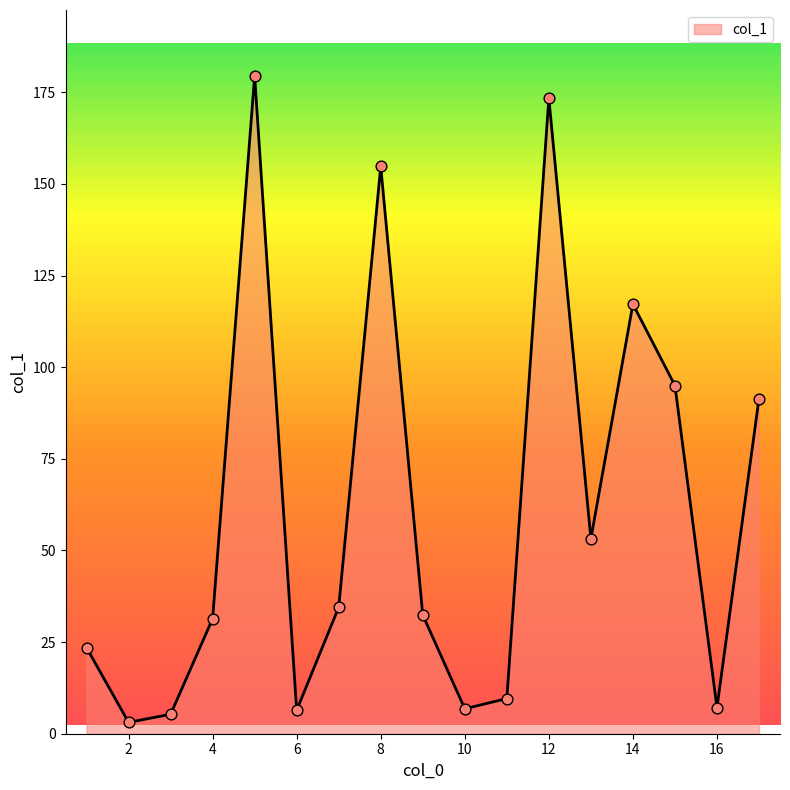

What is the difference between the maximum and minimum values?

176.4